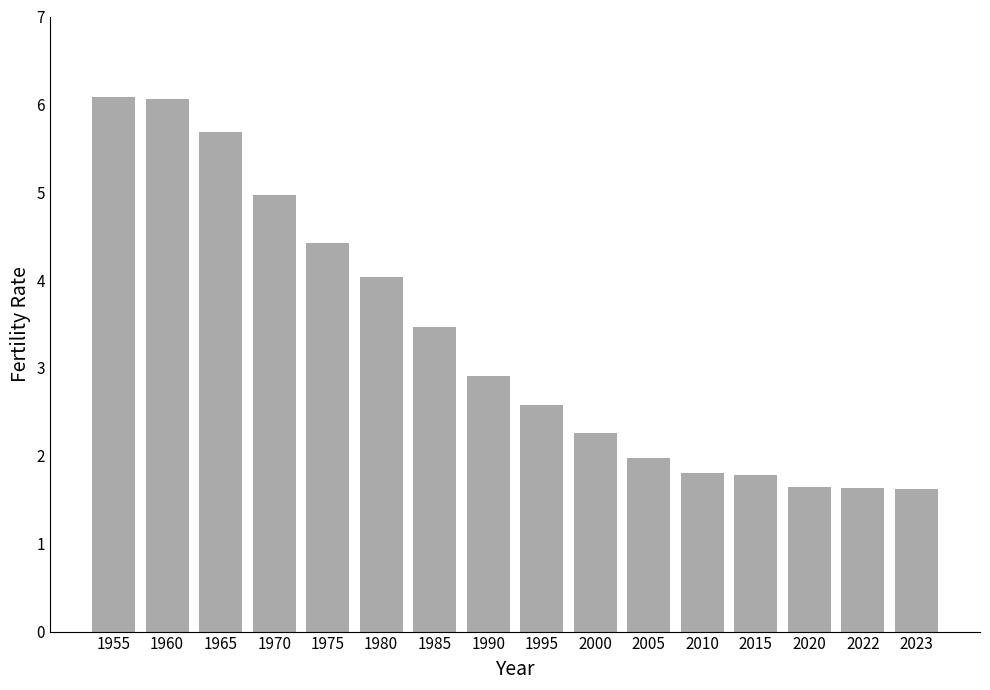

The chart shows a value of 5.0 at 1970. True or false?

True